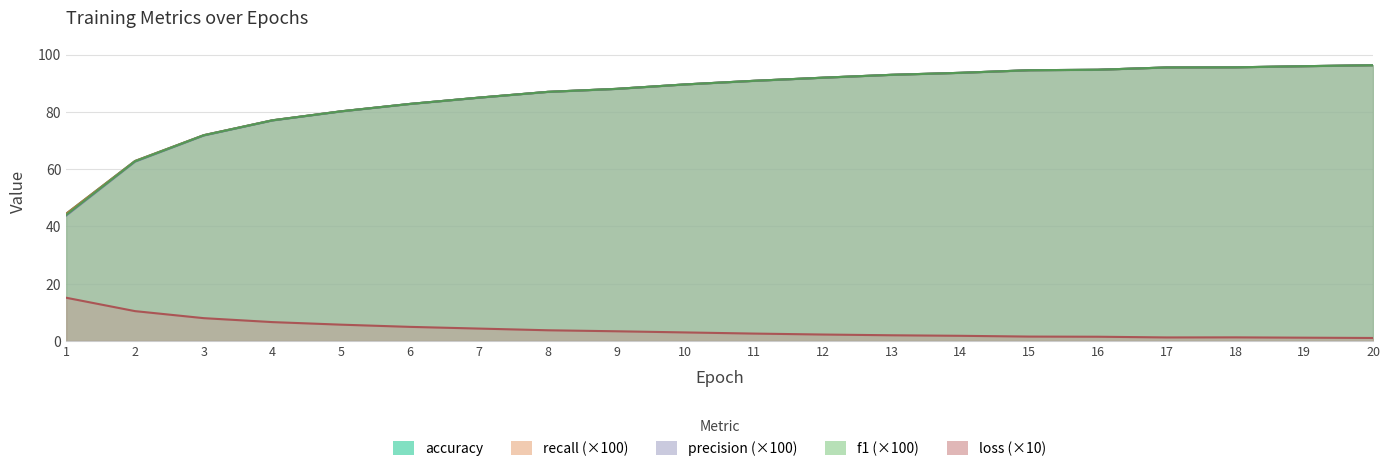

Does the chart display data point markers on the line(s)?

No